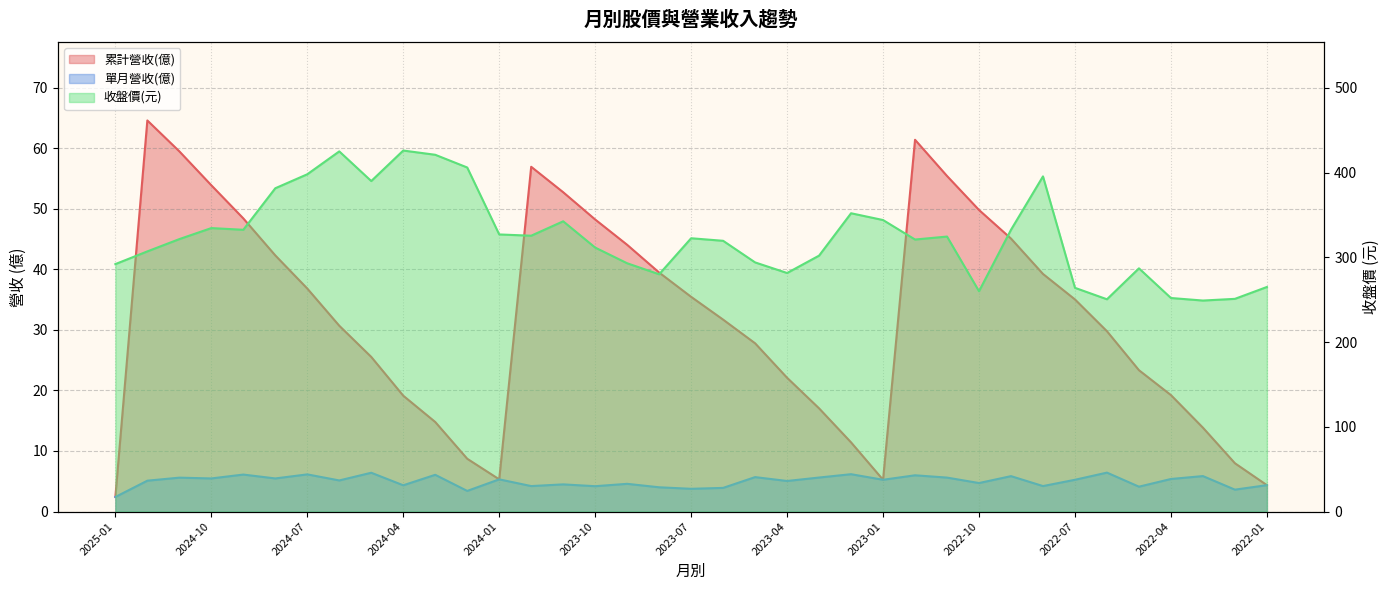

What is the label of the 33rd point from the left?

2022-05